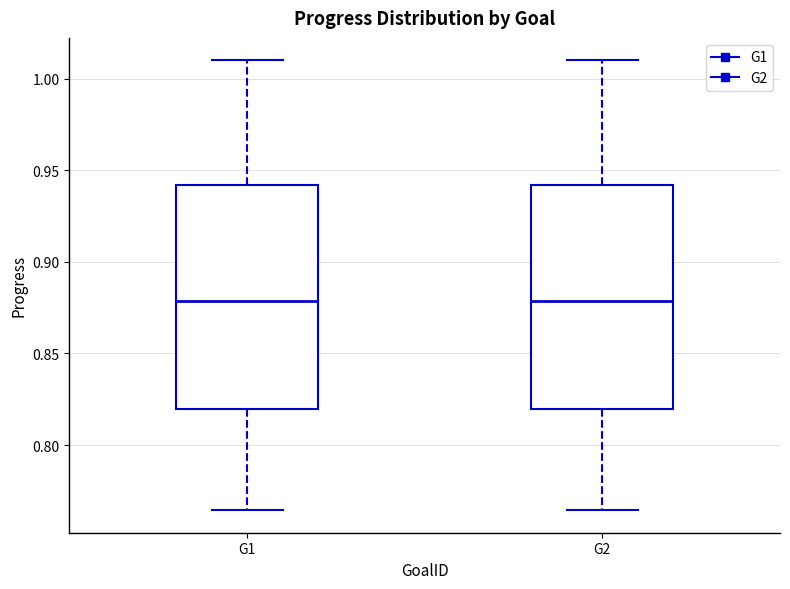

Where is the lower edge of the box for G1 on the y-axis? The values are not printed on the chart, so give them approximately, as read against the axis.

0.820